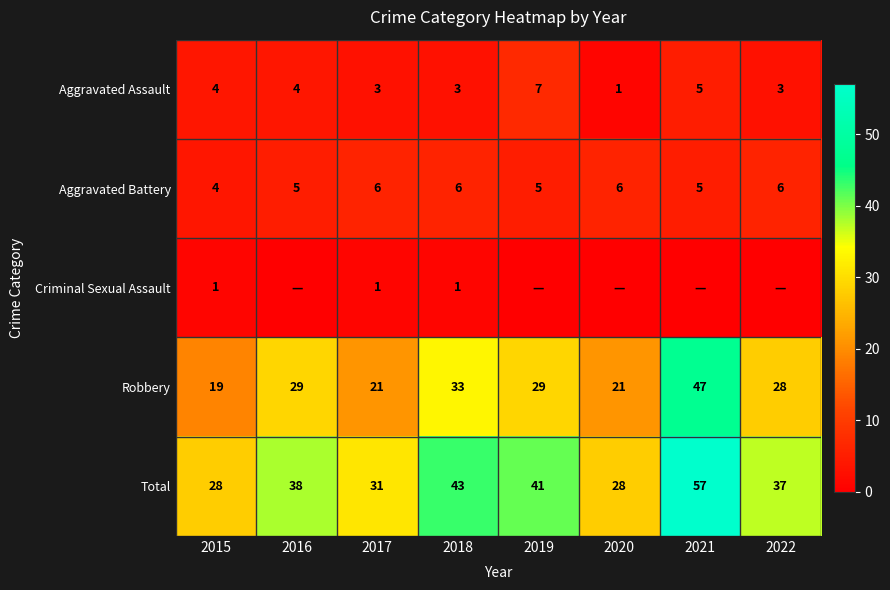

Which has a higher value, 2018 or 2016?

2016